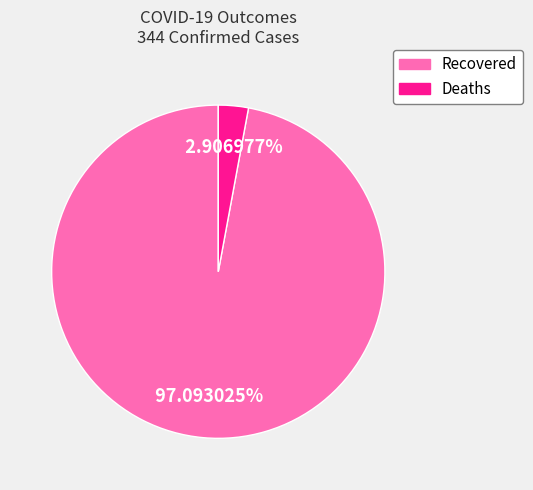

Which category accounts for the majority?

Recovered